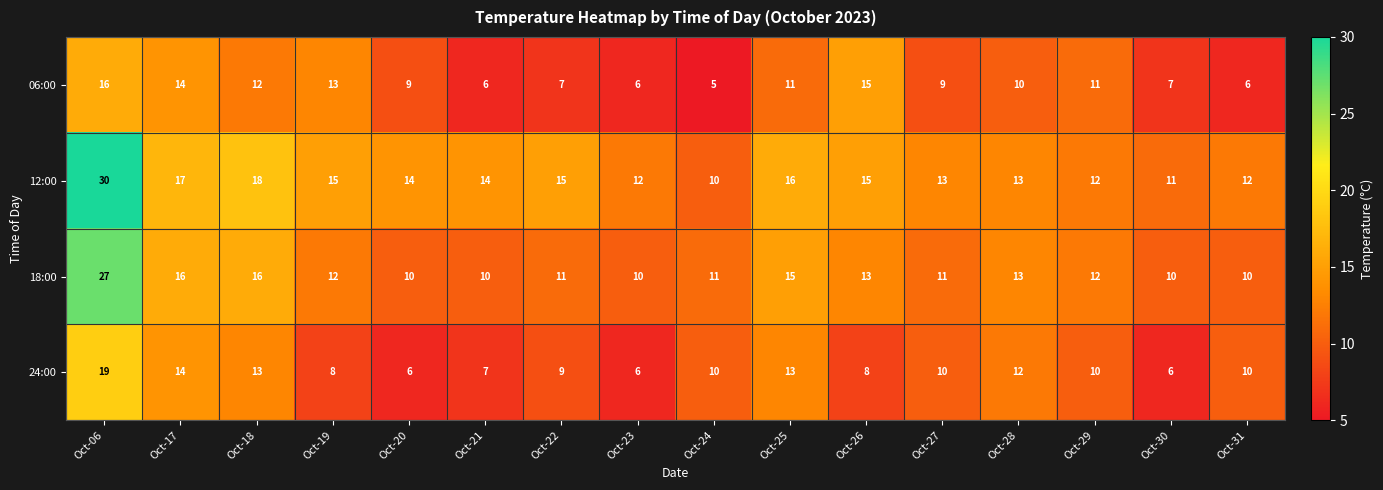

List the series in order of their peak value, highest first.

12:00, 18:00, 24:00, 06:00